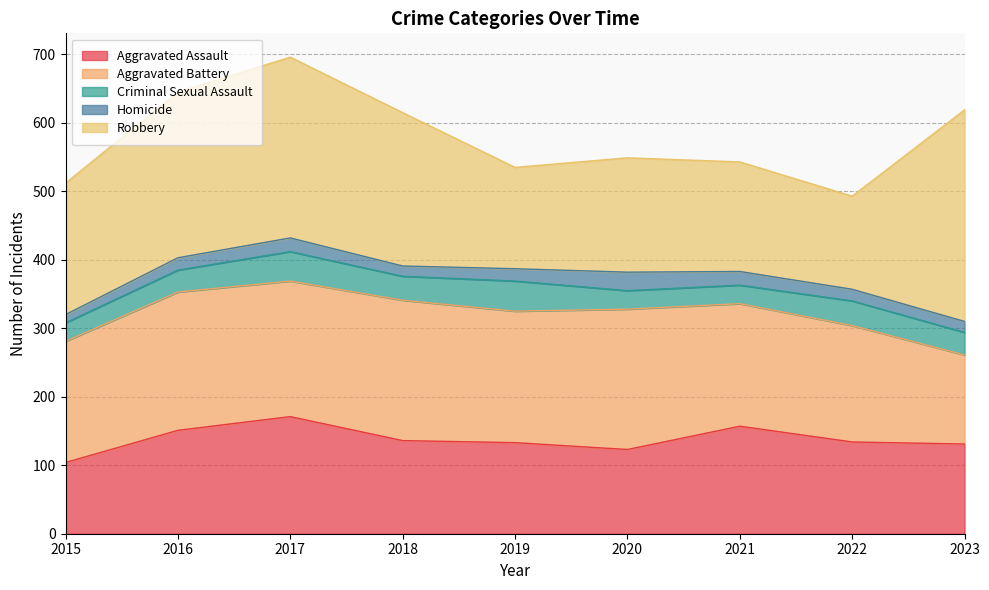

Which category has the highest value in the Criminal Sexual Assault series?

2019